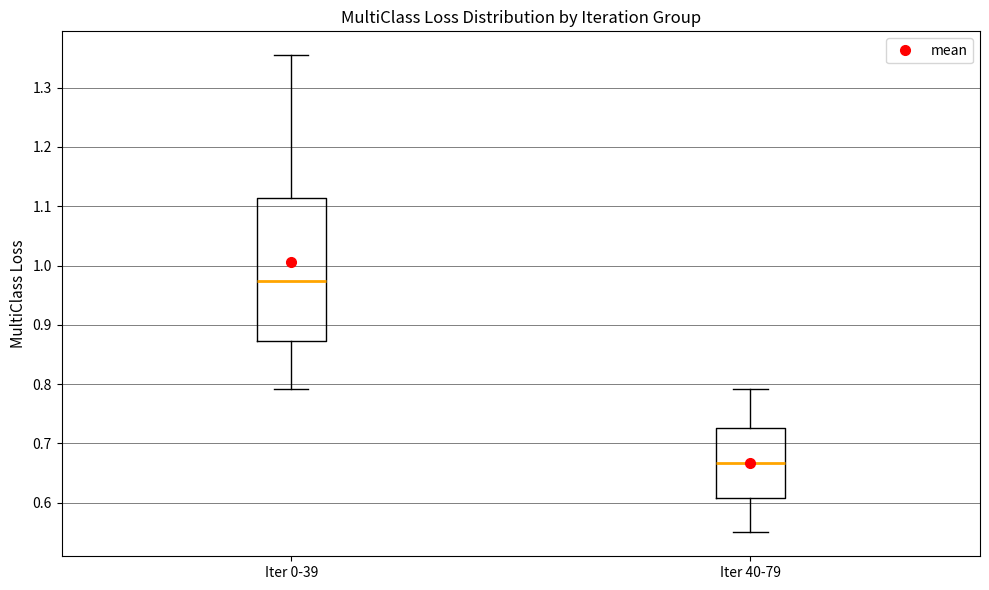

Which box's median line is the highest?

Iter 0-39